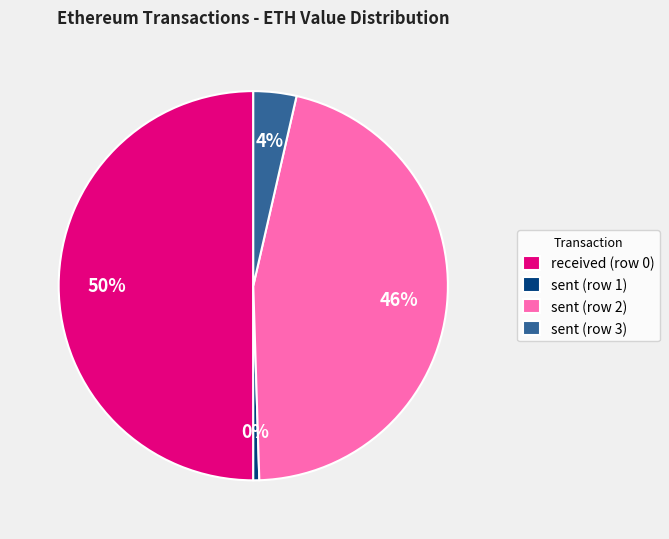

Which category accounts for the majority?

received (row 0)